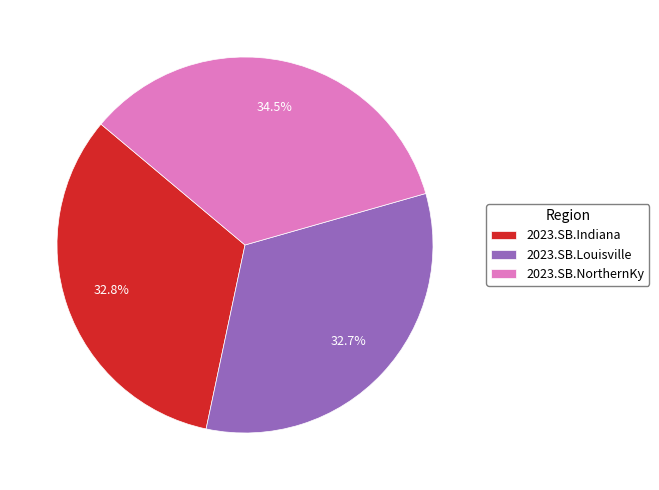

How many segments does this pie chart have?

3